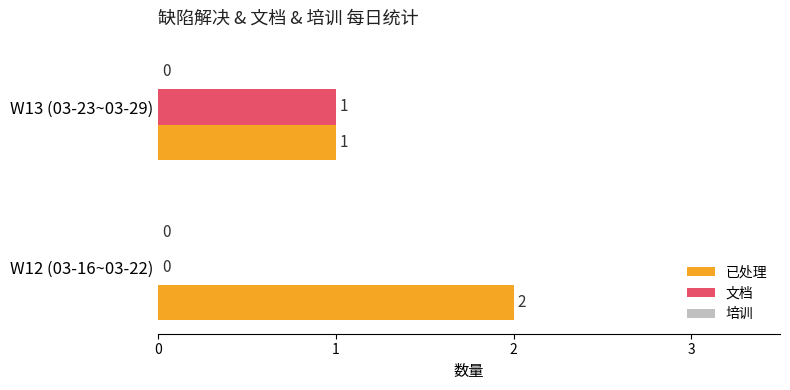

Which category has the highest value in the 文档 series?

W13 (03-23~03-29)